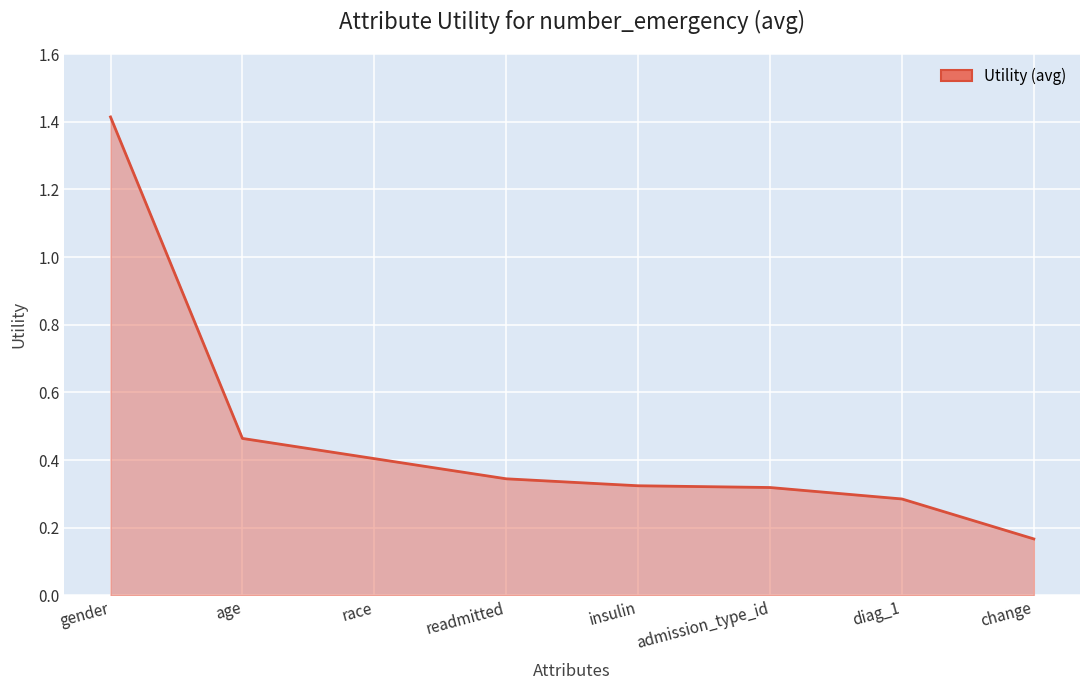

What is the difference between the maximum and minimum values?

1.2